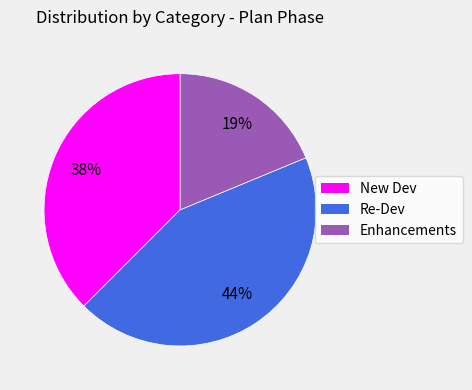

To the nearest percent, what is the difference between the largest and smallest slice percentages?

25%